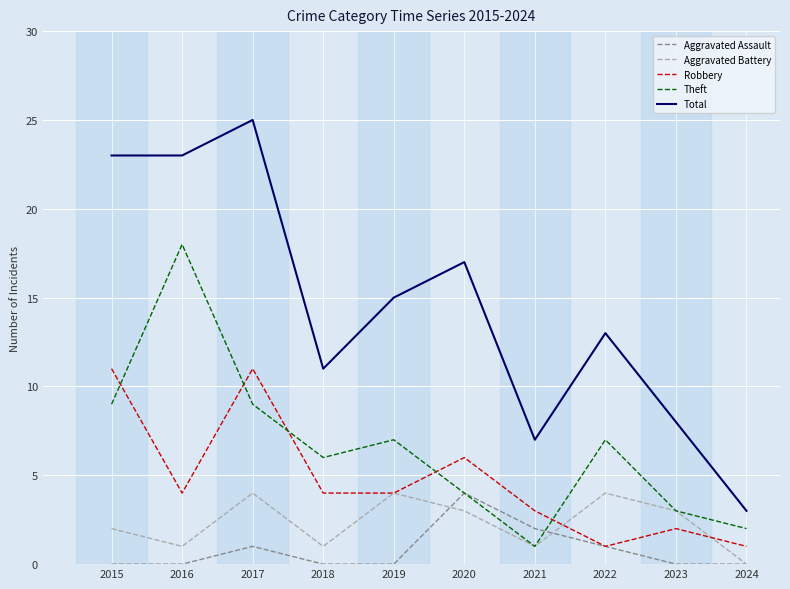

How many lines are shown in the chart?

5